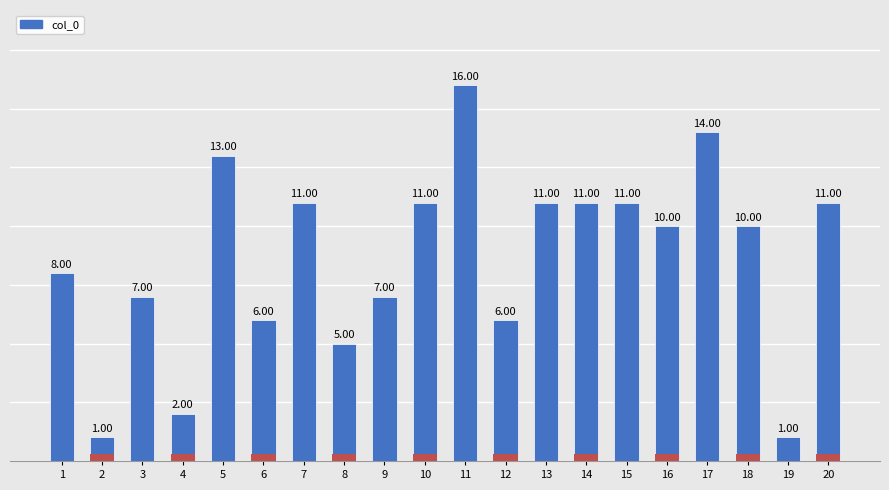

Where does the data first go above 10?

5